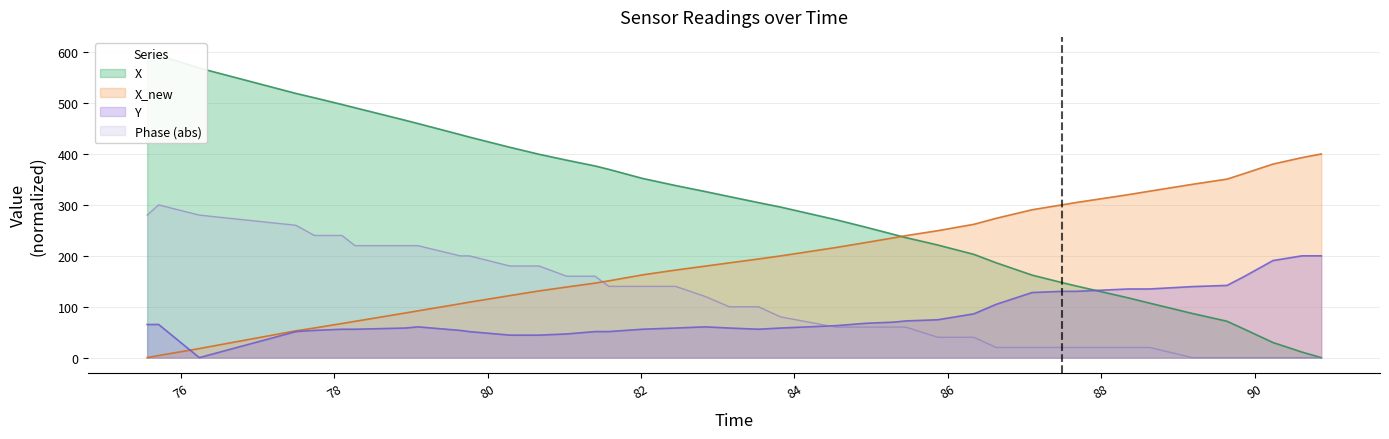

True or false: Y and time cross at least once.

True